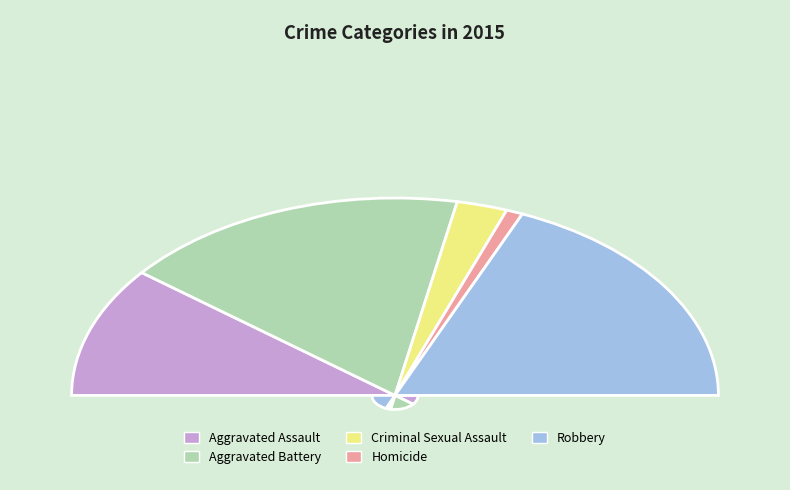

Between Aggravated Battery and Aggravated Assault, which is larger?

Aggravated Battery